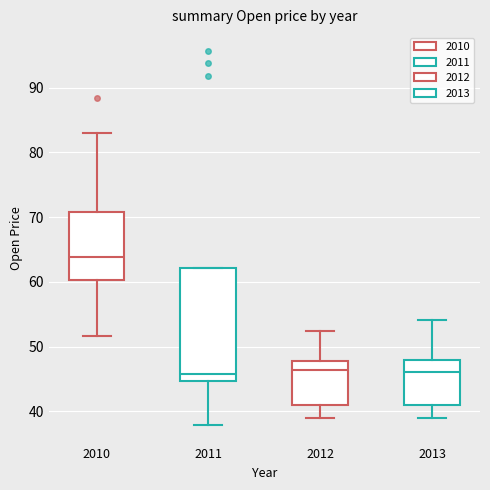

Where does the upper whisker of the box at x = 2012 end on the y-axis? The values are not printed on the chart, so give them approximately, as read against the axis.

52